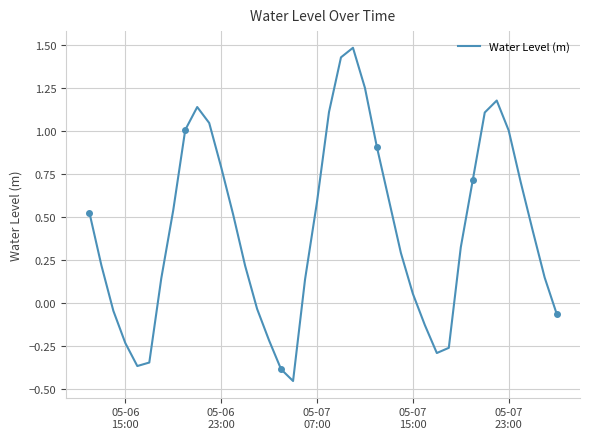

What is the maximum value for Water Level (m)?

1.5